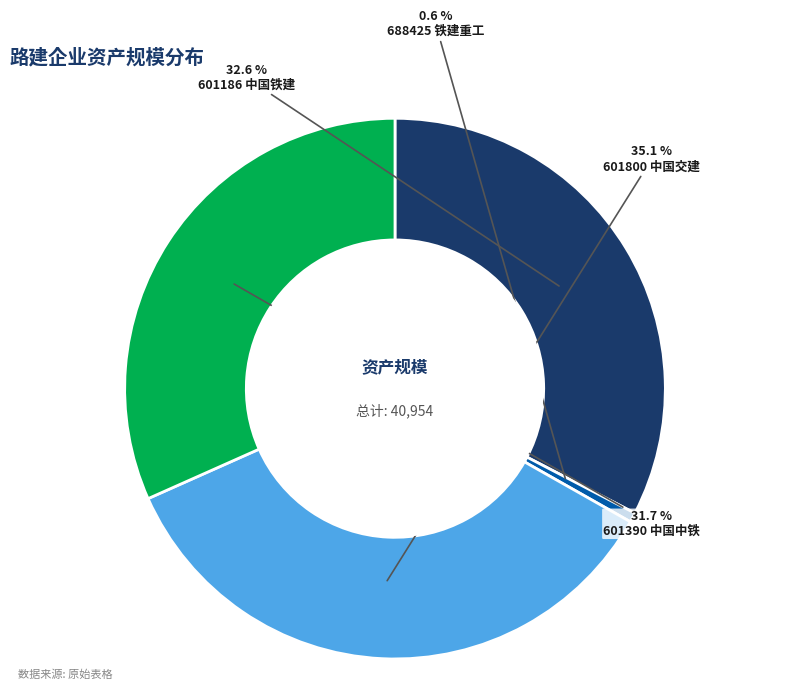

How many slices are in this pie chart?

4